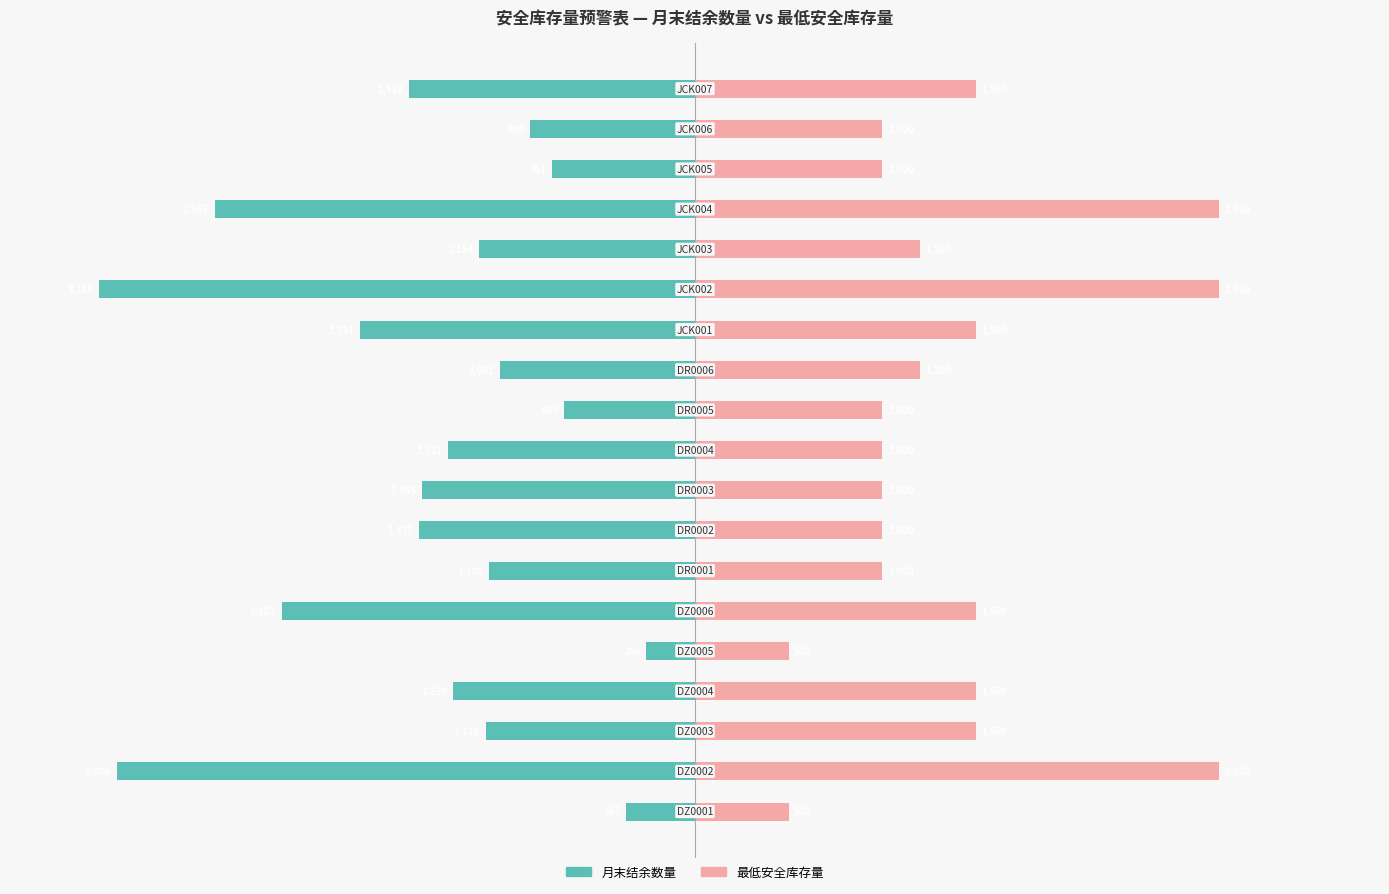

How many data points in 最低安全库存量 are above 1200?

8